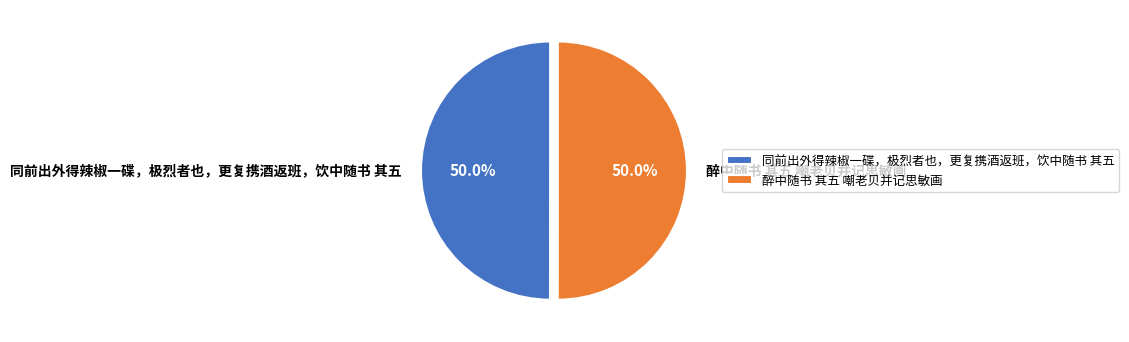

What portion of the pie excludes 醉中随书 其五 嘲老贝并记思敏画?

50.0%